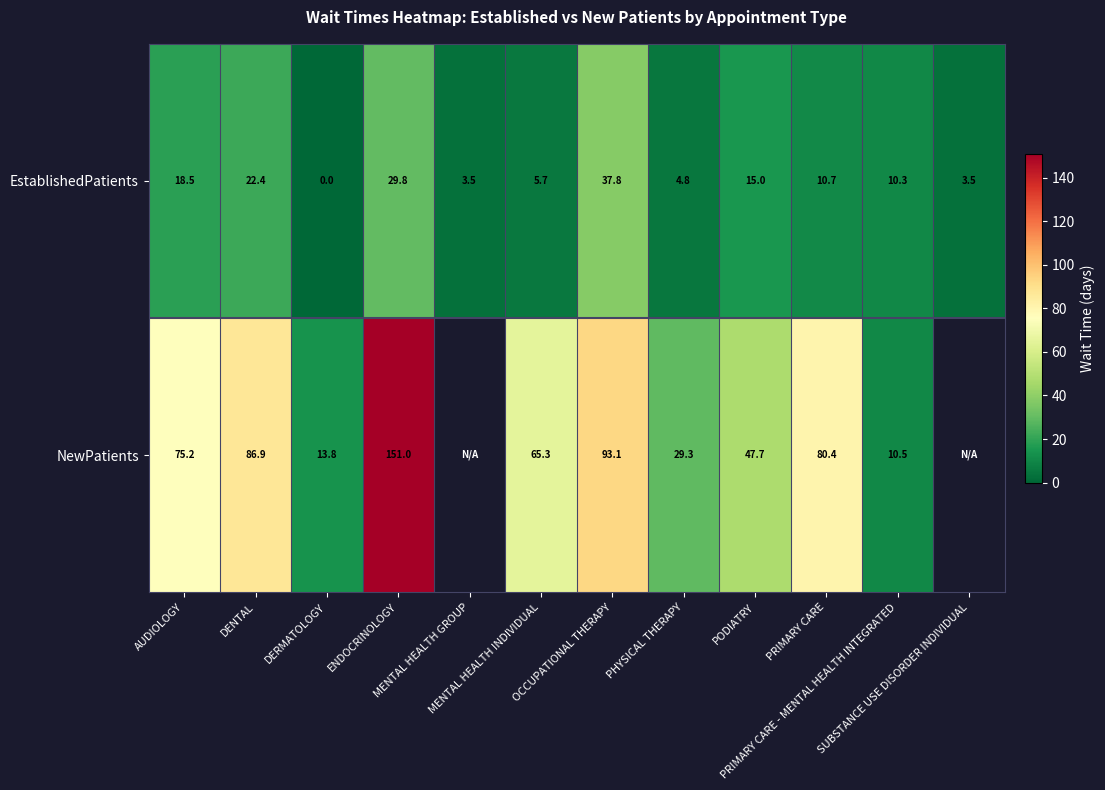

How many positive values does the EstablishedPatients series have?

11